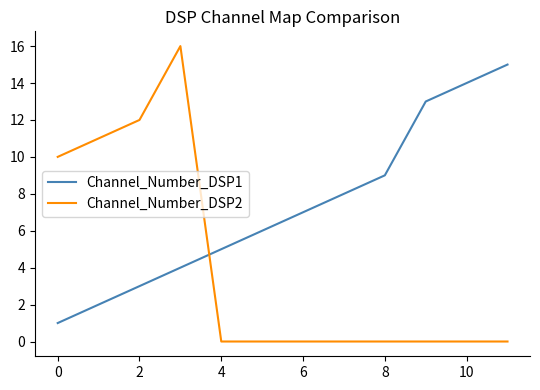

How many lines are shown in the chart?

2